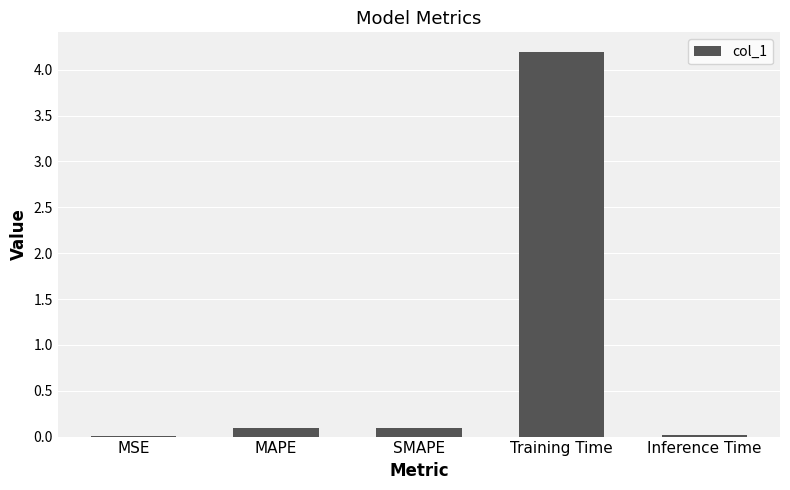

What is the maximum value shown in the chart?

4.2